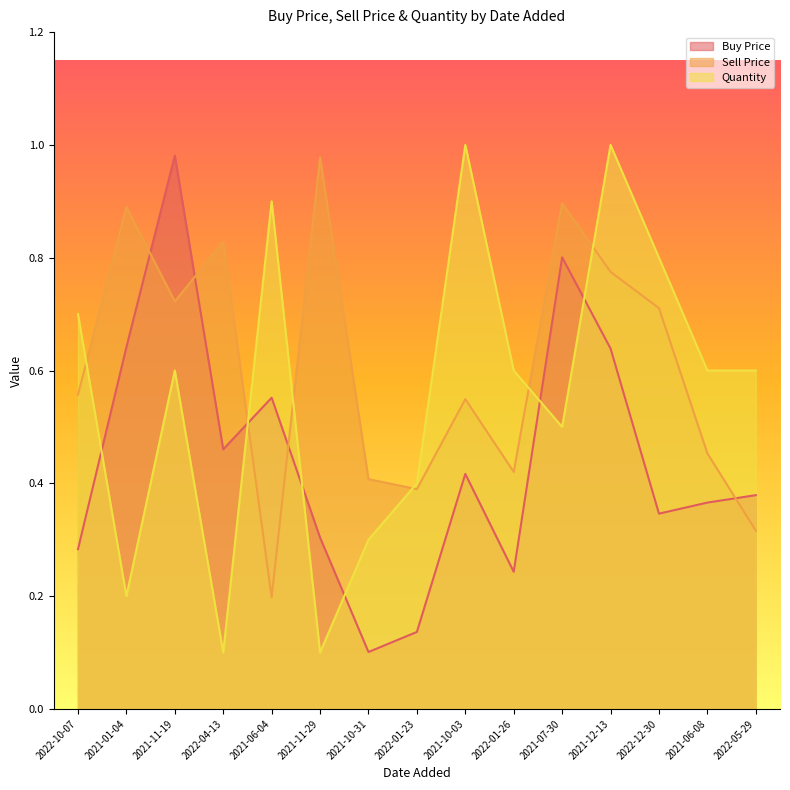

How many lines are shown in the chart?

3